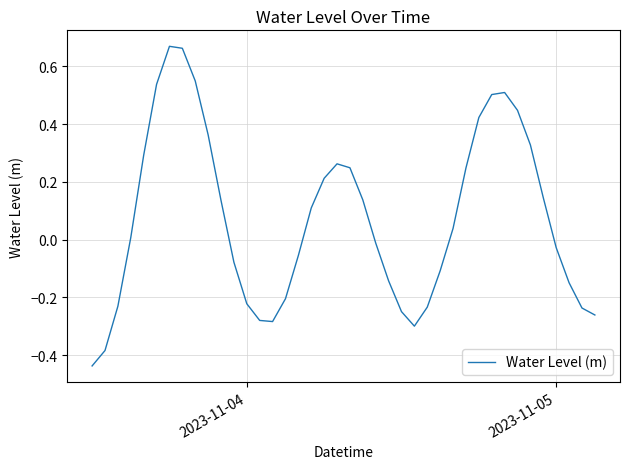

How many negative values are there?

19